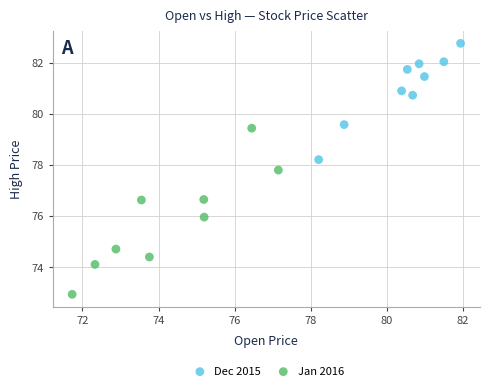

Which series reaches the maximum Y coordinate?

Dec 2015